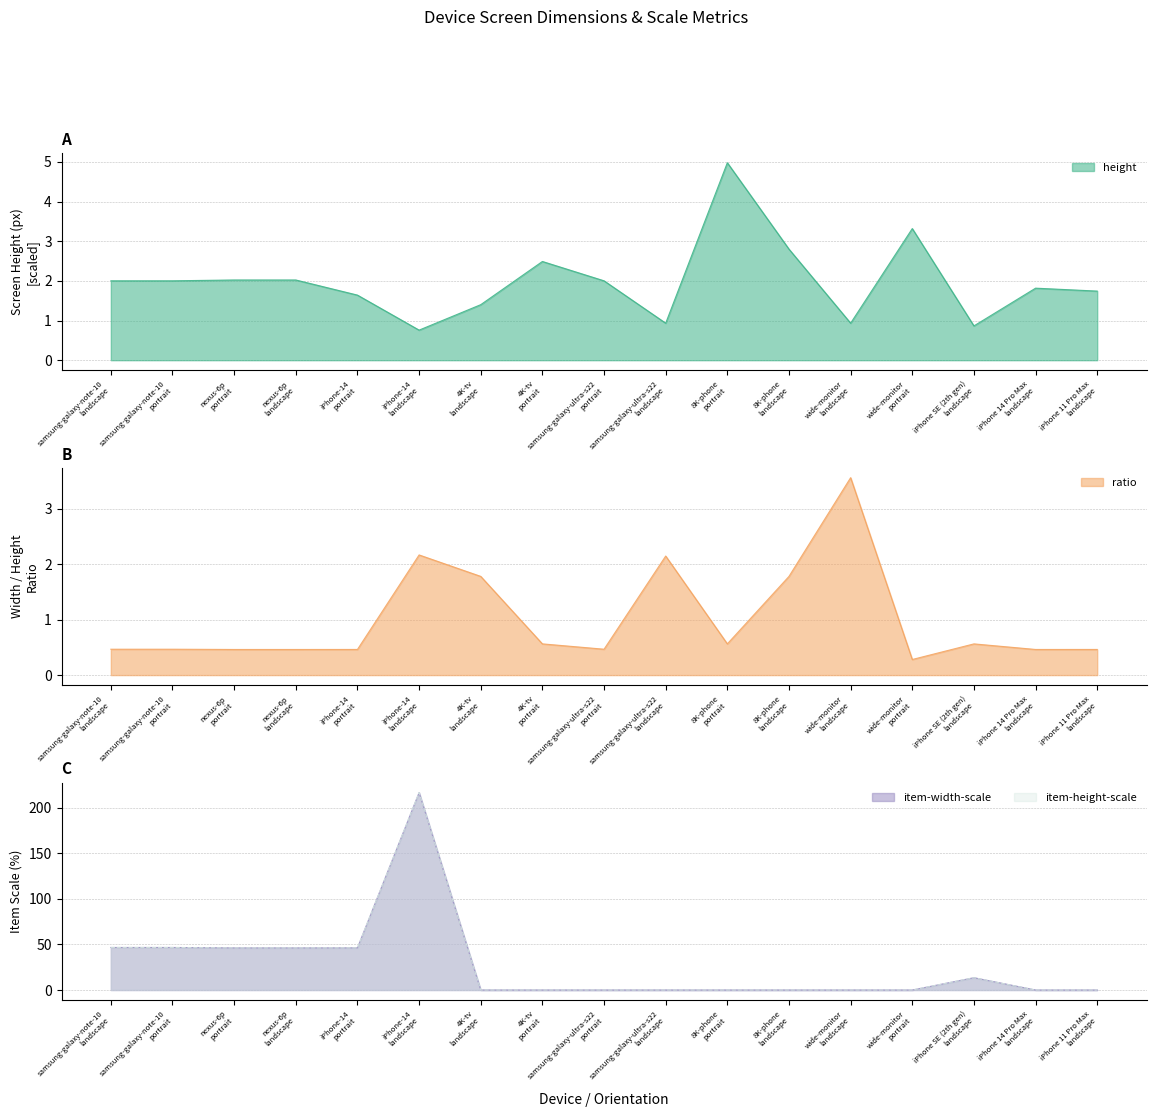

In height, how many points are lower than both neighbors (excluding endpoints)?

4